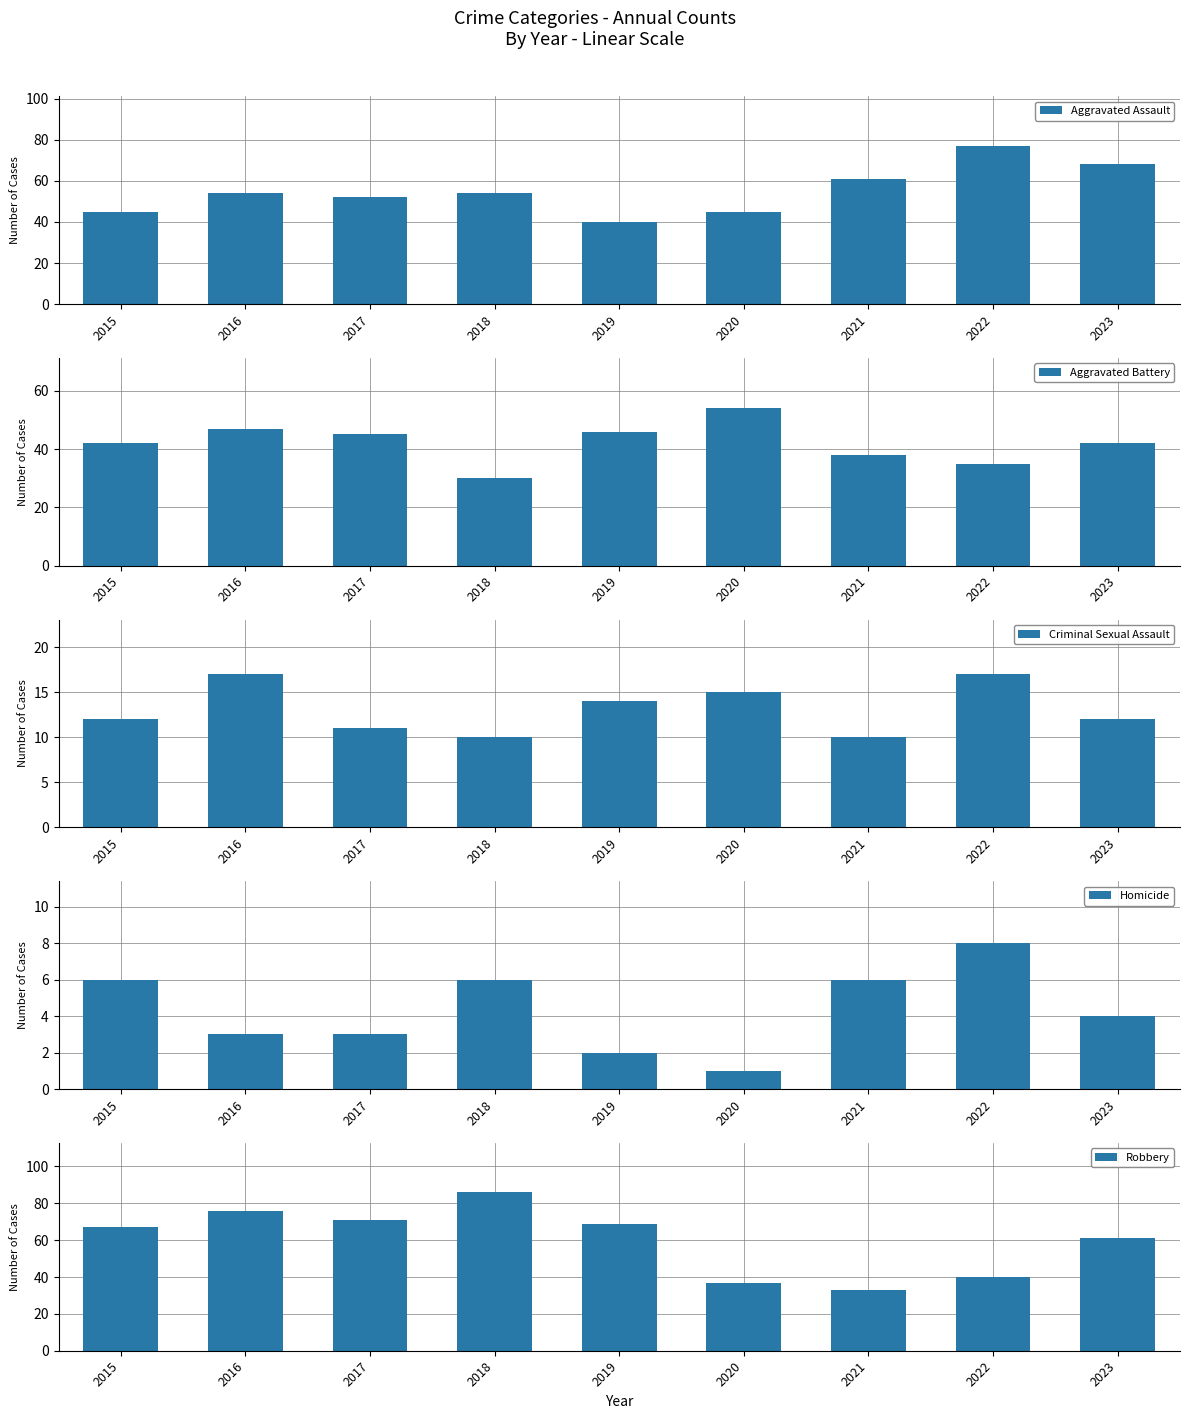

True or false: Homicide has a value of 1 at 2019.

False